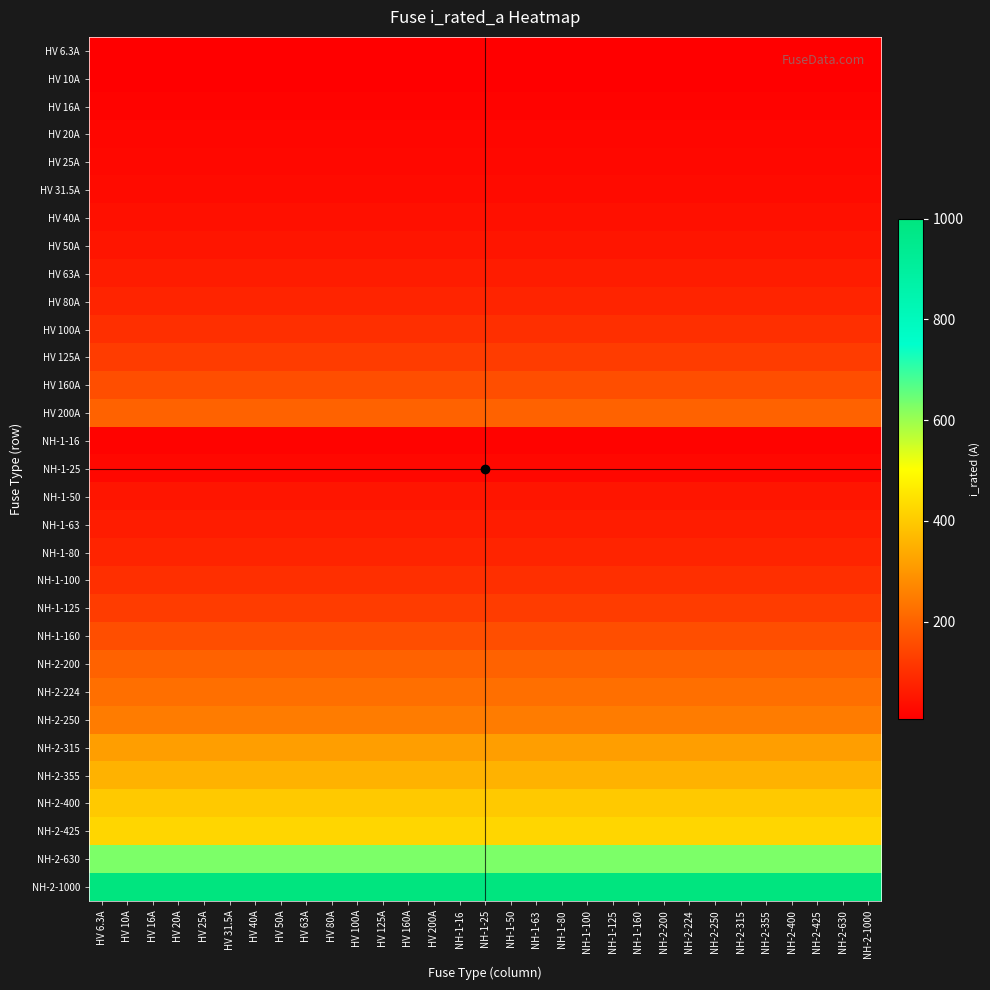

Reading right to left, list all the values displayed in this chart.

HV 6.3A: NH-2-1000=6.3	NH-2-630=6.3	NH-2-425=6.3	NH-2-400=6.3	NH-2-355=6.3	NH-2-315=6.3	NH-2-250=6.3	NH-2-224=6.3	NH-2-200=6.3	NH-1-160=6.3	NH-1-125=6.3	NH-1-100=6.3	NH-1-80=6.3	NH-1-63=6.3	NH-1-50=6.3	NH-1-25=6.3	NH-1-16=6.3	HV 200A=6.3	HV 160A=6.3	HV 125A=6.3	HV 100A=6.3	HV 80A=6.3	HV 63A=6.3	HV 50A=6.3	HV 40A=6.3	HV 31.5A=6.3	HV 25A=6.3	HV 20A=6.3	HV 16A=6.3	HV 10A=6.3	HV 6.3A=6.3
HV 10A: NH-2-1000=10.0	NH-2-630=10.0	NH-2-425=10.0	NH-2-400=10.0	NH-2-355=10.0	NH-2-315=10.0	NH-2-250=10.0	NH-2-224=10.0	NH-2-200=10.0	NH-1-160=10.0	NH-1-125=10.0	NH-1-100=10.0	NH-1-80=10.0	NH-1-63=10.0	NH-1-50=10.0	NH-1-25=10.0	NH-1-16=10.0	HV 200A=10.0	HV 160A=10.0	HV 125A=10.0	HV 100A=10.0	HV 80A=10.0	HV 63A=10.0	HV 50A=10.0	HV 40A=10.0	HV 31.5A=10.0	HV 25A=10.0	HV 20A=10.0	HV 16A=10.0	HV 10A=10.0	HV 6.3A=10.0
HV 16A: NH-2-1000=16.0	NH-2-630=16.0	NH-2-425=16.0	NH-2-400=16.0	NH-2-355=16.0	NH-2-315=16.0	NH-2-250=16.0	NH-2-224=16.0	NH-2-200=16.0	NH-1-160=16.0	NH-1-125=16.0	NH-1-100=16.0	NH-1-80=16.0	NH-1-63=16.0	NH-1-50=16.0	NH-1-25=16.0	NH-1-16=16.0	HV 200A=16.0	HV 160A=16.0	HV 125A=16.0	HV 100A=16.0	HV 80A=16.0	HV 63A=16.0	HV 50A=16.0	HV 40A=16.0	HV 31.5A=16.0	HV 25A=16.0	HV 20A=16.0	HV 16A=16.0	HV 10A=16.0	HV 6.3A=16.0
HV 20A: NH-2-1000=20.0	NH-2-630=20.0	NH-2-425=20.0	NH-2-400=20.0	NH-2-355=20.0	NH-2-315=20.0	NH-2-250=20.0	NH-2-224=20.0	NH-2-200=20.0	NH-1-160=20.0	NH-1-125=20.0	NH-1-100=20.0	NH-1-80=20.0	NH-1-63=20.0	NH-1-50=20.0	NH-1-25=20.0	NH-1-16=20.0	HV 200A=20.0	HV 160A=20.0	HV 125A=20.0	HV 100A=20.0	HV 80A=20.0	HV 63A=20.0	HV 50A=20.0	HV 40A=20.0	HV 31.5A=20.0	HV 25A=20.0	HV 20A=20.0	HV 16A=20.0	HV 10A=20.0	HV 6.3A=20.0
HV 25A: NH-2-1000=25.0	NH-2-630=25.0	NH-2-425=25.0	NH-2-400=25.0	NH-2-355=25.0	NH-2-315=25.0	NH-2-250=25.0	NH-2-224=25.0	NH-2-200=25.0	NH-1-160=25.0	NH-1-125=25.0	NH-1-100=25.0	NH-1-80=25.0	NH-1-63=25.0	NH-1-50=25.0	NH-1-25=25.0	NH-1-16=25.0	HV 200A=25.0	HV 160A=25.0	HV 125A=25.0	HV 100A=25.0	HV 80A=25.0	HV 63A=25.0	HV 50A=25.0	HV 40A=25.0	HV 31.5A=25.0	HV 25A=25.0	HV 20A=25.0	HV 16A=25.0	HV 10A=25.0	HV 6.3A=25.0
HV 31.5A: NH-2-1000=31.5	NH-2-630=31.5	NH-2-425=31.5	NH-2-400=31.5	NH-2-355=31.5	NH-2-315=31.5	NH-2-250=31.5	NH-2-224=31.5	NH-2-200=31.5	NH-1-160=31.5	NH-1-125=31.5	NH-1-100=31.5	NH-1-80=31.5	NH-1-63=31.5	NH-1-50=31.5	NH-1-25=31.5	NH-1-16=31.5	HV 200A=31.5	HV 160A=31.5	HV 125A=31.5	HV 100A=31.5	HV 80A=31.5	HV 63A=31.5	HV 50A=31.5	HV 40A=31.5	HV 31.5A=31.5	HV 25A=31.5	HV 20A=31.5	HV 16A=31.5	HV 10A=31.5	HV 6.3A=31.5
HV 40A: NH-2-1000=40.0	NH-2-630=40.0	NH-2-425=40.0	NH-2-400=40.0	NH-2-355=40.0	NH-2-315=40.0	NH-2-250=40.0	NH-2-224=40.0	NH-2-200=40.0	NH-1-160=40.0	NH-1-125=40.0	NH-1-100=40.0	NH-1-80=40.0	NH-1-63=40.0	NH-1-50=40.0	NH-1-25=40.0	NH-1-16=40.0	HV 200A=40.0	HV 160A=40.0	HV 125A=40.0	HV 100A=40.0	HV 80A=40.0	HV 63A=40.0	HV 50A=40.0	HV 40A=40.0	HV 31.5A=40.0	HV 25A=40.0	HV 20A=40.0	HV 16A=40.0	HV 10A=40.0	HV 6.3A=40.0
HV 50A: NH-2-1000=50.0	NH-2-630=50.0	NH-2-425=50.0	NH-2-400=50.0	NH-2-355=50.0	NH-2-315=50.0	NH-2-250=50.0	NH-2-224=50.0	NH-2-200=50.0	NH-1-160=50.0	NH-1-125=50.0	NH-1-100=50.0	NH-1-80=50.0	NH-1-63=50.0	NH-1-50=50.0	NH-1-25=50.0	NH-1-16=50.0	HV 200A=50.0	HV 160A=50.0	HV 125A=50.0	HV 100A=50.0	HV 80A=50.0	HV 63A=50.0	HV 50A=50.0	HV 40A=50.0	HV 31.5A=50.0	HV 25A=50.0	HV 20A=50.0	HV 16A=50.0	HV 10A=50.0	HV 6.3A=50.0
HV 63A: NH-2-1000=63.0	NH-2-630=63.0	NH-2-425=63.0	NH-2-400=63.0	NH-2-355=63.0	NH-2-315=63.0	NH-2-250=63.0	NH-2-224=63.0	NH-2-200=63.0	NH-1-160=63.0	NH-1-125=63.0	NH-1-100=63.0	NH-1-80=63.0	NH-1-63=63.0	NH-1-50=63.0	NH-1-25=63.0	NH-1-16=63.0	HV 200A=63.0	HV 160A=63.0	HV 125A=63.0	HV 100A=63.0	HV 80A=63.0	HV 63A=63.0	HV 50A=63.0	HV 40A=63.0	HV 31.5A=63.0	HV 25A=63.0	HV 20A=63.0	HV 16A=63.0	HV 10A=63.0	HV 6.3A=63.0
HV 80A: NH-2-1000=80.0	NH-2-630=80.0	NH-2-425=80.0	NH-2-400=80.0	NH-2-355=80.0	NH-2-315=80.0	NH-2-250=80.0	NH-2-224=80.0	NH-2-200=80.0	NH-1-160=80.0	NH-1-125=80.0	NH-1-100=80.0	NH-1-80=80.0	NH-1-63=80.0	NH-1-50=80.0	NH-1-25=80.0	NH-1-16=80.0	HV 200A=80.0	HV 160A=80.0	HV 125A=80.0	HV 100A=80.0	HV 80A=80.0	HV 63A=80.0	HV 50A=80.0	HV 40A=80.0	HV 31.5A=80.0	HV 25A=80.0	HV 20A=80.0	HV 16A=80.0	HV 10A=80.0	HV 6.3A=80.0
HV 100A: NH-2-1000=100.0	NH-2-630=100.0	NH-2-425=100.0	NH-2-400=100.0	NH-2-355=100.0	NH-2-315=100.0	NH-2-250=100.0	NH-2-224=100.0	NH-2-200=100.0	NH-1-160=100.0	NH-1-125=100.0	NH-1-100=100.0	NH-1-80=100.0	NH-1-63=100.0	NH-1-50=100.0	NH-1-25=100.0	NH-1-16=100.0	HV 200A=100.0	HV 160A=100.0	HV 125A=100.0	HV 100A=100.0	HV 80A=100.0	HV 63A=100.0	HV 50A=100.0	HV 40A=100.0	HV 31.5A=100.0	HV 25A=100.0	HV 20A=100.0	HV 16A=100.0	HV 10A=100.0	HV 6.3A=100.0
HV 125A: NH-2-1000=125.0	NH-2-630=125.0	NH-2-425=125.0	NH-2-400=125.0	NH-2-355=125.0	NH-2-315=125.0	NH-2-250=125.0	NH-2-224=125.0	NH-2-200=125.0	NH-1-160=125.0	NH-1-125=125.0	NH-1-100=125.0	NH-1-80=125.0	NH-1-63=125.0	NH-1-50=125.0	NH-1-25=125.0	NH-1-16=125.0	HV 200A=125.0	HV 160A=125.0	HV 125A=125.0	HV 100A=125.0	HV 80A=125.0	HV 63A=125.0	HV 50A=125.0	HV 40A=125.0	HV 31.5A=125.0	HV 25A=125.0	HV 20A=125.0	HV 16A=125.0	HV 10A=125.0	HV 6.3A=125.0
HV 160A: NH-2-1000=160.0	NH-2-630=160.0	NH-2-425=160.0	NH-2-400=160.0	NH-2-355=160.0	NH-2-315=160.0	NH-2-250=160.0	NH-2-224=160.0	NH-2-200=160.0	NH-1-160=160.0	NH-1-125=160.0	NH-1-100=160.0	NH-1-80=160.0	NH-1-63=160.0	NH-1-50=160.0	NH-1-25=160.0	NH-1-16=160.0	HV 200A=160.0	HV 160A=160.0	HV 125A=160.0	HV 100A=160.0	HV 80A=160.0	HV 63A=160.0	HV 50A=160.0	HV 40A=160.0	HV 31.5A=160.0	HV 25A=160.0	HV 20A=160.0	HV 16A=160.0	HV 10A=160.0	HV 6.3A=160.0
HV 200A: NH-2-1000=200.0	NH-2-630=200.0	NH-2-425=200.0	NH-2-400=200.0	NH-2-355=200.0	NH-2-315=200.0	NH-2-250=200.0	NH-2-224=200.0	NH-2-200=200.0	NH-1-160=200.0	NH-1-125=200.0	NH-1-100=200.0	NH-1-80=200.0	NH-1-63=200.0	NH-1-50=200.0	NH-1-25=200.0	NH-1-16=200.0	HV 200A=200.0	HV 160A=200.0	HV 125A=200.0	HV 100A=200.0	HV 80A=200.0	HV 63A=200.0	HV 50A=200.0	HV 40A=200.0	HV 31.5A=200.0	HV 25A=200.0	HV 20A=200.0	HV 16A=200.0	HV 10A=200.0	HV 6.3A=200.0
NH-1-16: NH-2-1000=16.0	NH-2-630=16.0	NH-2-425=16.0	NH-2-400=16.0	NH-2-355=16.0	NH-2-315=16.0	NH-2-250=16.0	NH-2-224=16.0	NH-2-200=16.0	NH-1-160=16.0	NH-1-125=16.0	NH-1-100=16.0	NH-1-80=16.0	NH-1-63=16.0	NH-1-50=16.0	NH-1-25=16.0	NH-1-16=16.0	HV 200A=16.0	HV 160A=16.0	HV 125A=16.0	HV 100A=16.0	HV 80A=16.0	HV 63A=16.0	HV 50A=16.0	HV 40A=16.0	HV 31.5A=16.0	HV 25A=16.0	HV 20A=16.0	HV 16A=16.0	HV 10A=16.0	HV 6.3A=16.0
NH-1-25: NH-2-1000=25.0	NH-2-630=25.0	NH-2-425=25.0	NH-2-400=25.0	NH-2-355=25.0	NH-2-315=25.0	NH-2-250=25.0	NH-2-224=25.0	NH-2-200=25.0	NH-1-160=25.0	NH-1-125=25.0	NH-1-100=25.0	NH-1-80=25.0	NH-1-63=25.0	NH-1-50=25.0	NH-1-25=25.0	NH-1-16=25.0	HV 200A=25.0	HV 160A=25.0	HV 125A=25.0	HV 100A=25.0	HV 80A=25.0	HV 63A=25.0	HV 50A=25.0	HV 40A=25.0	HV 31.5A=25.0	HV 25A=25.0	HV 20A=25.0	HV 16A=25.0	HV 10A=25.0	HV 6.3A=25.0
NH-1-50: NH-2-1000=50.0	NH-2-630=50.0	NH-2-425=50.0	NH-2-400=50.0	NH-2-355=50.0	NH-2-315=50.0	NH-2-250=50.0	NH-2-224=50.0	NH-2-200=50.0	NH-1-160=50.0	NH-1-125=50.0	NH-1-100=50.0	NH-1-80=50.0	NH-1-63=50.0	NH-1-50=50.0	NH-1-25=50.0	NH-1-16=50.0	HV 200A=50.0	HV 160A=50.0	HV 125A=50.0	HV 100A=50.0	HV 80A=50.0	HV 63A=50.0	HV 50A=50.0	HV 40A=50.0	HV 31.5A=50.0	HV 25A=50.0	HV 20A=50.0	HV 16A=50.0	HV 10A=50.0	HV 6.3A=50.0
NH-1-63: NH-2-1000=63.0	NH-2-630=63.0	NH-2-425=63.0	NH-2-400=63.0	NH-2-355=63.0	NH-2-315=63.0	NH-2-250=63.0	NH-2-224=63.0	NH-2-200=63.0	NH-1-160=63.0	NH-1-125=63.0	NH-1-100=63.0	NH-1-80=63.0	NH-1-63=63.0	NH-1-50=63.0	NH-1-25=63.0	NH-1-16=63.0	HV 200A=63.0	HV 160A=63.0	HV 125A=63.0	HV 100A=63.0	HV 80A=63.0	HV 63A=63.0	HV 50A=63.0	HV 40A=63.0	HV 31.5A=63.0	HV 25A=63.0	HV 20A=63.0	HV 16A=63.0	HV 10A=63.0	HV 6.3A=63.0
NH-1-80: NH-2-1000=80.0	NH-2-630=80.0	NH-2-425=80.0	NH-2-400=80.0	NH-2-355=80.0	NH-2-315=80.0	NH-2-250=80.0	NH-2-224=80.0	NH-2-200=80.0	NH-1-160=80.0	NH-1-125=80.0	NH-1-100=80.0	NH-1-80=80.0	NH-1-63=80.0	NH-1-50=80.0	NH-1-25=80.0	NH-1-16=80.0	HV 200A=80.0	HV 160A=80.0	HV 125A=80.0	HV 100A=80.0	HV 80A=80.0	HV 63A=80.0	HV 50A=80.0	HV 40A=80.0	HV 31.5A=80.0	HV 25A=80.0	HV 20A=80.0	HV 16A=80.0	HV 10A=80.0	HV 6.3A=80.0
NH-1-100: NH-2-1000=100.0	NH-2-630=100.0	NH-2-425=100.0	NH-2-400=100.0	NH-2-355=100.0	NH-2-315=100.0	NH-2-250=100.0	NH-2-224=100.0	NH-2-200=100.0	NH-1-160=100.0	NH-1-125=100.0	NH-1-100=100.0	NH-1-80=100.0	NH-1-63=100.0	NH-1-50=100.0	NH-1-25=100.0	NH-1-16=100.0	HV 200A=100.0	HV 160A=100.0	HV 125A=100.0	HV 100A=100.0	HV 80A=100.0	HV 63A=100.0	HV 50A=100.0	HV 40A=100.0	HV 31.5A=100.0	HV 25A=100.0	HV 20A=100.0	HV 16A=100.0	HV 10A=100.0	HV 6.3A=100.0
NH-1-125: NH-2-1000=125.0	NH-2-630=125.0	NH-2-425=125.0	NH-2-400=125.0	NH-2-355=125.0	NH-2-315=125.0	NH-2-250=125.0	NH-2-224=125.0	NH-2-200=125.0	NH-1-160=125.0	NH-1-125=125.0	NH-1-100=125.0	NH-1-80=125.0	NH-1-63=125.0	NH-1-50=125.0	NH-1-25=125.0	NH-1-16=125.0	HV 200A=125.0	HV 160A=125.0	HV 125A=125.0	HV 100A=125.0	HV 80A=125.0	HV 63A=125.0	HV 50A=125.0	HV 40A=125.0	HV 31.5A=125.0	HV 25A=125.0	HV 20A=125.0	HV 16A=125.0	HV 10A=125.0	HV 6.3A=125.0
NH-1-160: NH-2-1000=160.0	NH-2-630=160.0	NH-2-425=160.0	NH-2-400=160.0	NH-2-355=160.0	NH-2-315=160.0	NH-2-250=160.0	NH-2-224=160.0	NH-2-200=160.0	NH-1-160=160.0	NH-1-125=160.0	NH-1-100=160.0	NH-1-80=160.0	NH-1-63=160.0	NH-1-50=160.0	NH-1-25=160.0	NH-1-16=160.0	HV 200A=160.0	HV 160A=160.0	HV 125A=160.0	HV 100A=160.0	HV 80A=160.0	HV 63A=160.0	HV 50A=160.0	HV 40A=160.0	HV 31.5A=160.0	HV 25A=160.0	HV 20A=160.0	HV 16A=160.0	HV 10A=160.0	HV 6.3A=160.0
NH-2-200: NH-2-1000=200.0	NH-2-630=200.0	NH-2-425=200.0	NH-2-400=200.0	NH-2-355=200.0	NH-2-315=200.0	NH-2-250=200.0	NH-2-224=200.0	NH-2-200=200.0	NH-1-160=200.0	NH-1-125=200.0	NH-1-100=200.0	NH-1-80=200.0	NH-1-63=200.0	NH-1-50=200.0	NH-1-25=200.0	NH-1-16=200.0	HV 200A=200.0	HV 160A=200.0	HV 125A=200.0	HV 100A=200.0	HV 80A=200.0	HV 63A=200.0	HV 50A=200.0	HV 40A=200.0	HV 31.5A=200.0	HV 25A=200.0	HV 20A=200.0	HV 16A=200.0	HV 10A=200.0	HV 6.3A=200.0
NH-2-224: NH-2-1000=224.0	NH-2-630=224.0	NH-2-425=224.0	NH-2-400=224.0	NH-2-355=224.0	NH-2-315=224.0	NH-2-250=224.0	NH-2-224=224.0	NH-2-200=224.0	NH-1-160=224.0	NH-1-125=224.0	NH-1-100=224.0	NH-1-80=224.0	NH-1-63=224.0	NH-1-50=224.0	NH-1-25=224.0	NH-1-16=224.0	HV 200A=224.0	HV 160A=224.0	HV 125A=224.0	HV 100A=224.0	HV 80A=224.0	HV 63A=224.0	HV 50A=224.0	HV 40A=224.0	HV 31.5A=224.0	HV 25A=224.0	HV 20A=224.0	HV 16A=224.0	HV 10A=224.0	HV 6.3A=224.0
NH-2-250: NH-2-1000=250.0	NH-2-630=250.0	NH-2-425=250.0	NH-2-400=250.0	NH-2-355=250.0	NH-2-315=250.0	NH-2-250=250.0	NH-2-224=250.0	NH-2-200=250.0	NH-1-160=250.0	NH-1-125=250.0	NH-1-100=250.0	NH-1-80=250.0	NH-1-63=250.0	NH-1-50=250.0	NH-1-25=250.0	NH-1-16=250.0	HV 200A=250.0	HV 160A=250.0	HV 125A=250.0	HV 100A=250.0	HV 80A=250.0	HV 63A=250.0	HV 50A=250.0	HV 40A=250.0	HV 31.5A=250.0	HV 25A=250.0	HV 20A=250.0	HV 16A=250.0	HV 10A=250.0	HV 6.3A=250.0
NH-2-315: NH-2-1000=315.0	NH-2-630=315.0	NH-2-425=315.0	NH-2-400=315.0	NH-2-355=315.0	NH-2-315=315.0	NH-2-250=315.0	NH-2-224=315.0	NH-2-200=315.0	NH-1-160=315.0	NH-1-125=315.0	NH-1-100=315.0	NH-1-80=315.0	NH-1-63=315.0	NH-1-50=315.0	NH-1-25=315.0	NH-1-16=315.0	HV 200A=315.0	HV 160A=315.0	HV 125A=315.0	HV 100A=315.0	HV 80A=315.0	HV 63A=315.0	HV 50A=315.0	HV 40A=315.0	HV 31.5A=315.0	HV 25A=315.0	HV 20A=315.0	HV 16A=315.0	HV 10A=315.0	HV 6.3A=315.0
NH-2-355: NH-2-1000=355.0	NH-2-630=355.0	NH-2-425=355.0	NH-2-400=355.0	NH-2-355=355.0	NH-2-315=355.0	NH-2-250=355.0	NH-2-224=355.0	NH-2-200=355.0	NH-1-160=355.0	NH-1-125=355.0	NH-1-100=355.0	NH-1-80=355.0	NH-1-63=355.0	NH-1-50=355.0	NH-1-25=355.0	NH-1-16=355.0	HV 200A=355.0	HV 160A=355.0	HV 125A=355.0	HV 100A=355.0	HV 80A=355.0	HV 63A=355.0	HV 50A=355.0	HV 40A=355.0	HV 31.5A=355.0	HV 25A=355.0	HV 20A=355.0	HV 16A=355.0	HV 10A=355.0	HV 6.3A=355.0
NH-2-400: NH-2-1000=400.0	NH-2-630=400.0	NH-2-425=400.0	NH-2-400=400.0	NH-2-355=400.0	NH-2-315=400.0	NH-2-250=400.0	NH-2-224=400.0	NH-2-200=400.0	NH-1-160=400.0	NH-1-125=400.0	NH-1-100=400.0	NH-1-80=400.0	NH-1-63=400.0	NH-1-50=400.0	NH-1-25=400.0	NH-1-16=400.0	HV 200A=400.0	HV 160A=400.0	HV 125A=400.0	HV 100A=400.0	HV 80A=400.0	HV 63A=400.0	HV 50A=400.0	HV 40A=400.0	HV 31.5A=400.0	HV 25A=400.0	HV 20A=400.0	HV 16A=400.0	HV 10A=400.0	HV 6.3A=400.0
NH-2-425: NH-2-1000=425.0	NH-2-630=425.0	NH-2-425=425.0	NH-2-400=425.0	NH-2-355=425.0	NH-2-315=425.0	NH-2-250=425.0	NH-2-224=425.0	NH-2-200=425.0	NH-1-160=425.0	NH-1-125=425.0	NH-1-100=425.0	NH-1-80=425.0	NH-1-63=425.0	NH-1-50=425.0	NH-1-25=425.0	NH-1-16=425.0	HV 200A=425.0	HV 160A=425.0	HV 125A=425.0	HV 100A=425.0	HV 80A=425.0	HV 63A=425.0	HV 50A=425.0	HV 40A=425.0	HV 31.5A=425.0	HV 25A=425.0	HV 20A=425.0	HV 16A=425.0	HV 10A=425.0	HV 6.3A=425.0
NH-2-630: NH-2-1000=630.0	NH-2-630=630.0	NH-2-425=630.0	NH-2-400=630.0	NH-2-355=630.0	NH-2-315=630.0	NH-2-250=630.0	NH-2-224=630.0	NH-2-200=630.0	NH-1-160=630.0	NH-1-125=630.0	NH-1-100=630.0	NH-1-80=630.0	NH-1-63=630.0	NH-1-50=630.0	NH-1-25=630.0	NH-1-16=630.0	HV 200A=630.0	HV 160A=630.0	HV 125A=630.0	HV 100A=630.0	HV 80A=630.0	HV 63A=630.0	HV 50A=630.0	HV 40A=630.0	HV 31.5A=630.0	HV 25A=630.0	HV 20A=630.0	HV 16A=630.0	HV 10A=630.0	HV 6.3A=630.0
NH-2-1000: NH-2-1000=1000.0	NH-2-630=1000.0	NH-2-425=1000.0	NH-2-400=1000.0	NH-2-355=1000.0	NH-2-315=1000.0	NH-2-250=1000.0	NH-2-224=1000.0	NH-2-200=1000.0	NH-1-160=1000.0	NH-1-125=1000.0	NH-1-100=1000.0	NH-1-80=1000.0	NH-1-63=1000.0	NH-1-50=1000.0	NH-1-25=1000.0	NH-1-16=1000.0	HV 200A=1000.0	HV 160A=1000.0	HV 125A=1000.0	HV 100A=1000.0	HV 80A=1000.0	HV 63A=1000.0	HV 50A=1000.0	HV 40A=1000.0	HV 31.5A=1000.0	HV 25A=1000.0	HV 20A=1000.0	HV 16A=1000.0	HV 10A=1000.0	HV 6.3A=1000.0